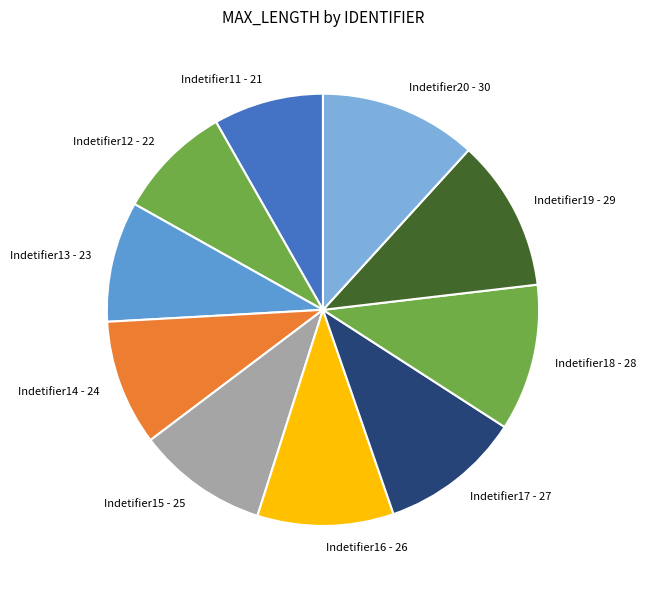

Is there any slice that represents more than half of the pie?

No